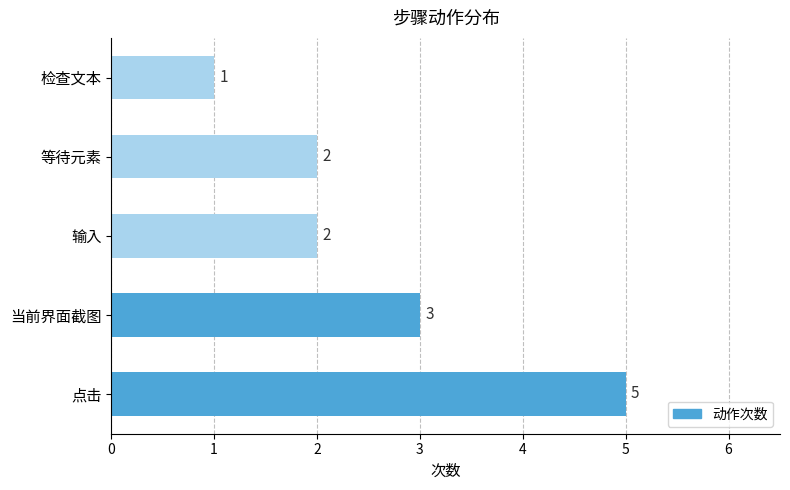

What is the sum of all values?

13